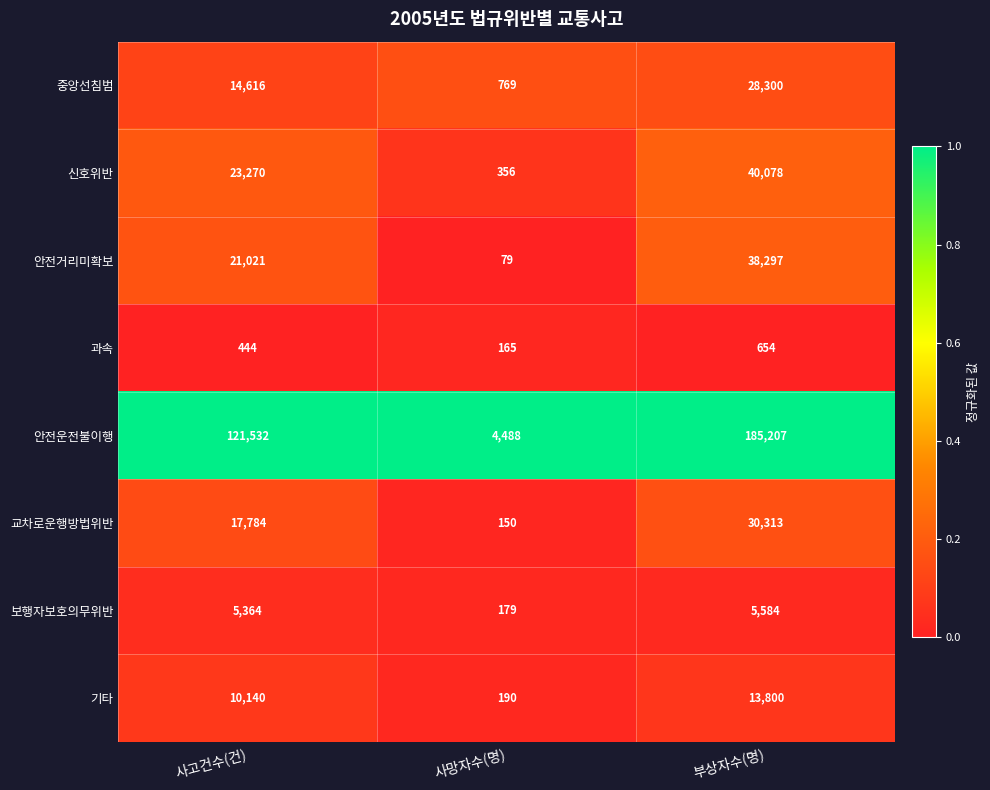

What is the difference between the second highest and minimum values in the 중앙선침범 series?

13847